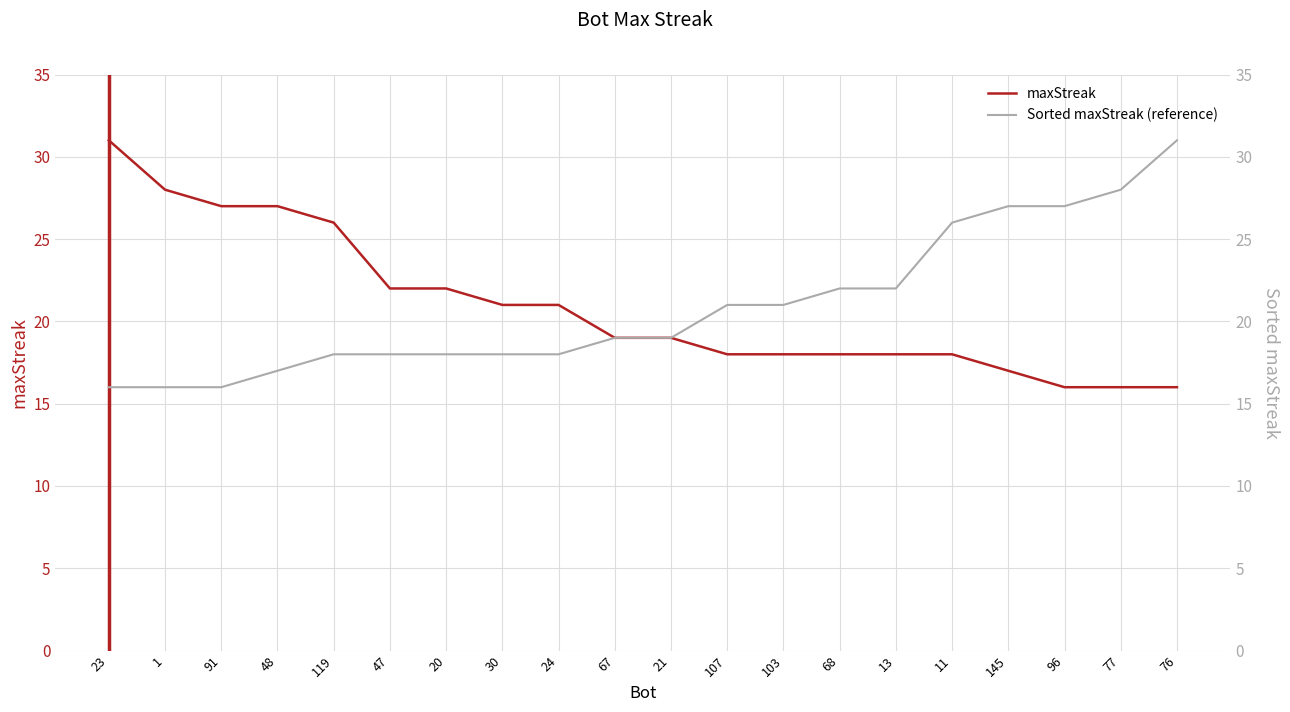

Is this an area chart (filled region under the line)?

No